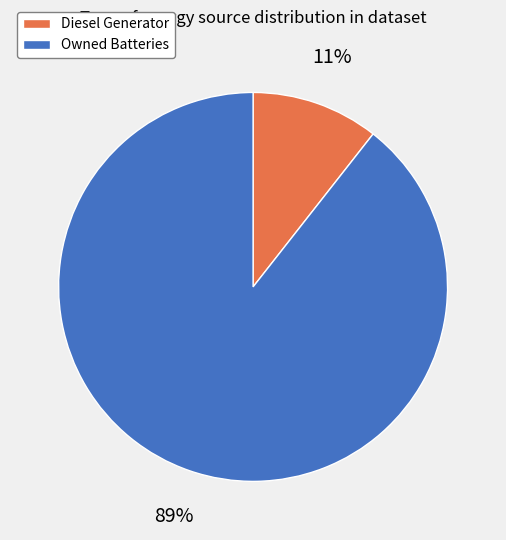

To the nearest percent, what is the average slice percentage?

50%